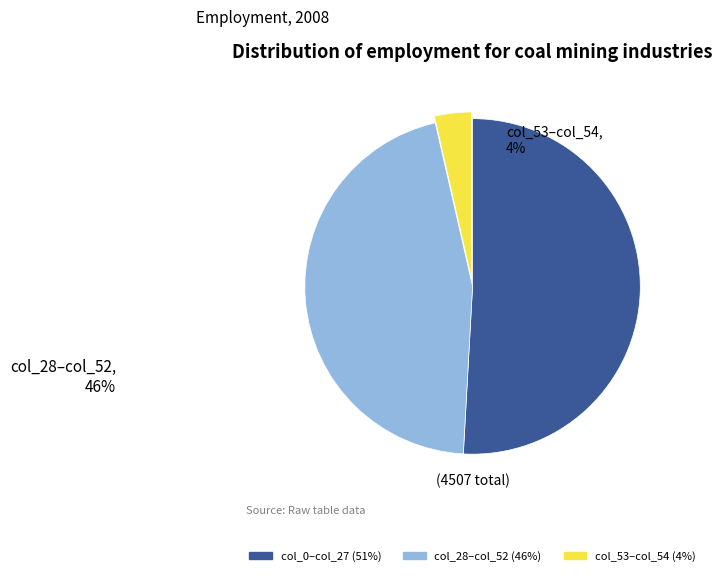

Does any single category account for the majority?

Yes